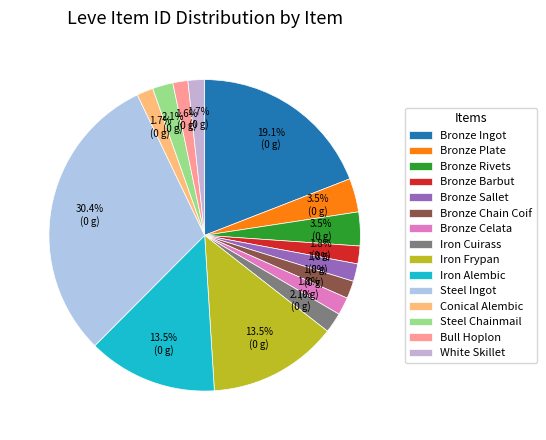

What percentage is the Iron Cuirass slice, to the nearest percent?

2%